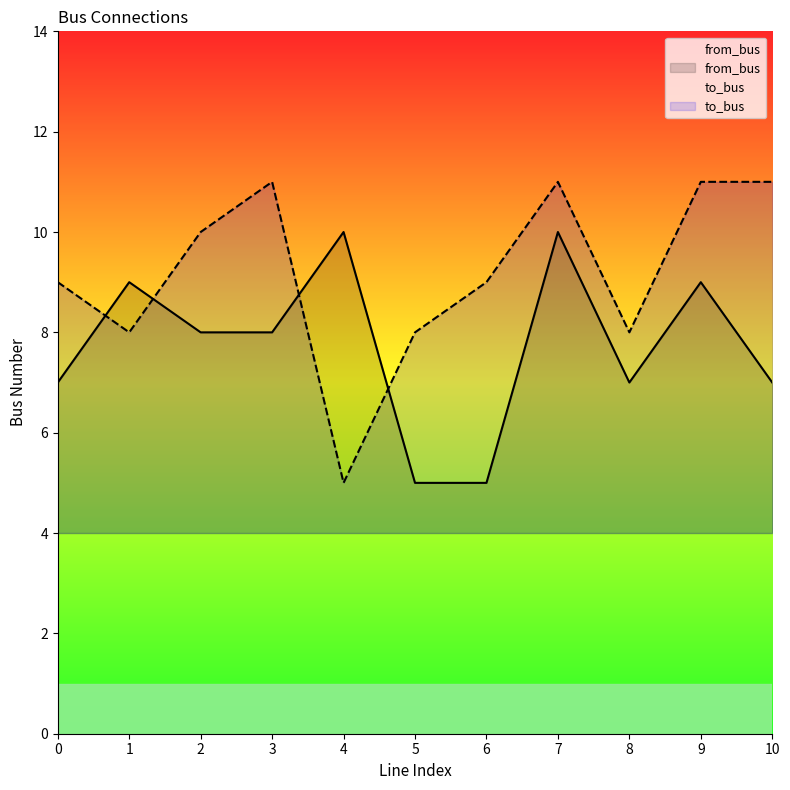

At 1, list the series in order from largest to smallest.

from_bus, to_bus